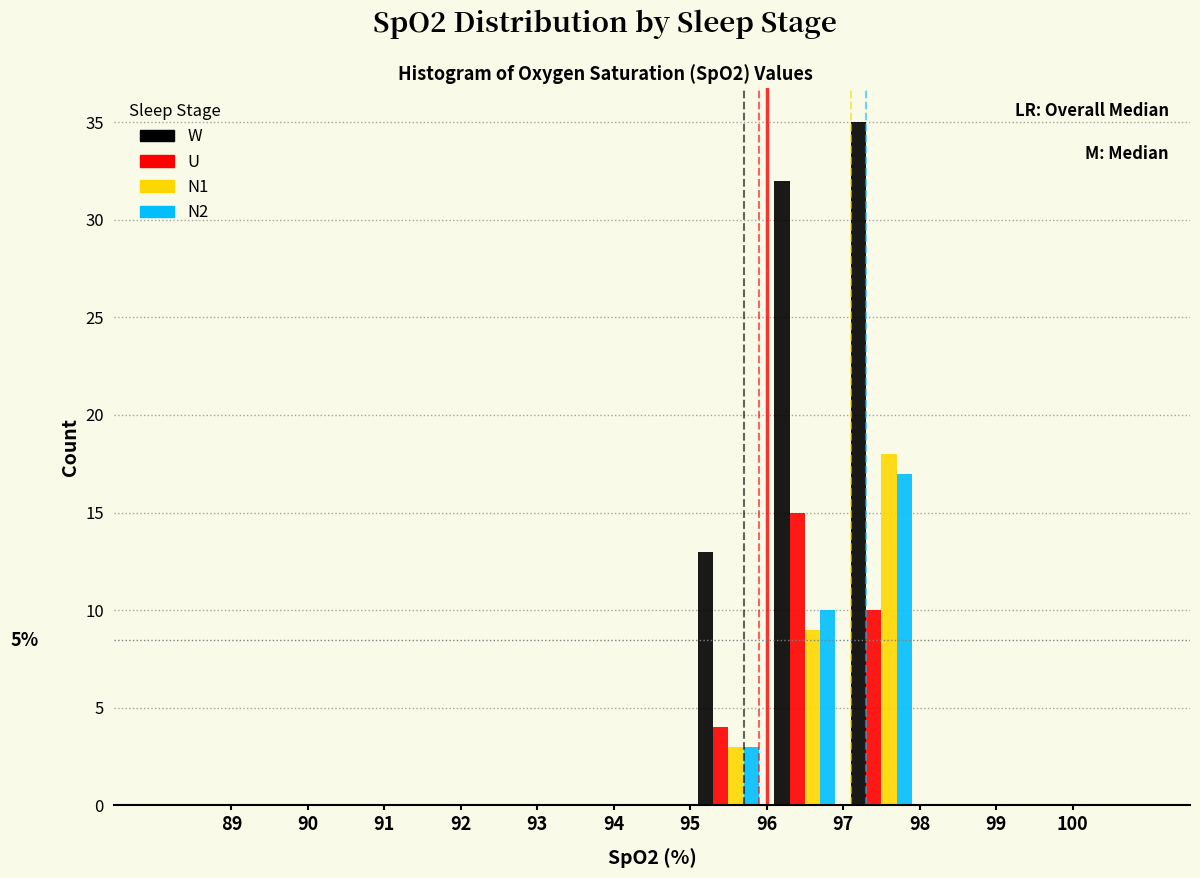

In the N2 series, which range on the x-axis has the tallest bar?

97 to 98